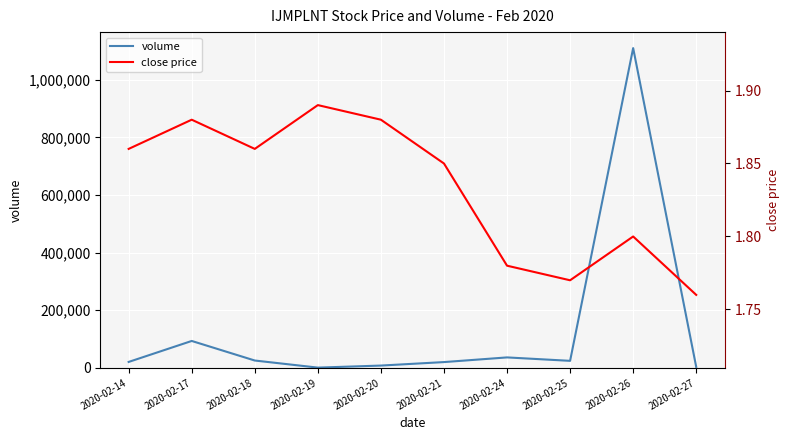

What is the value of the close price point at the 8th from the left?

1.8